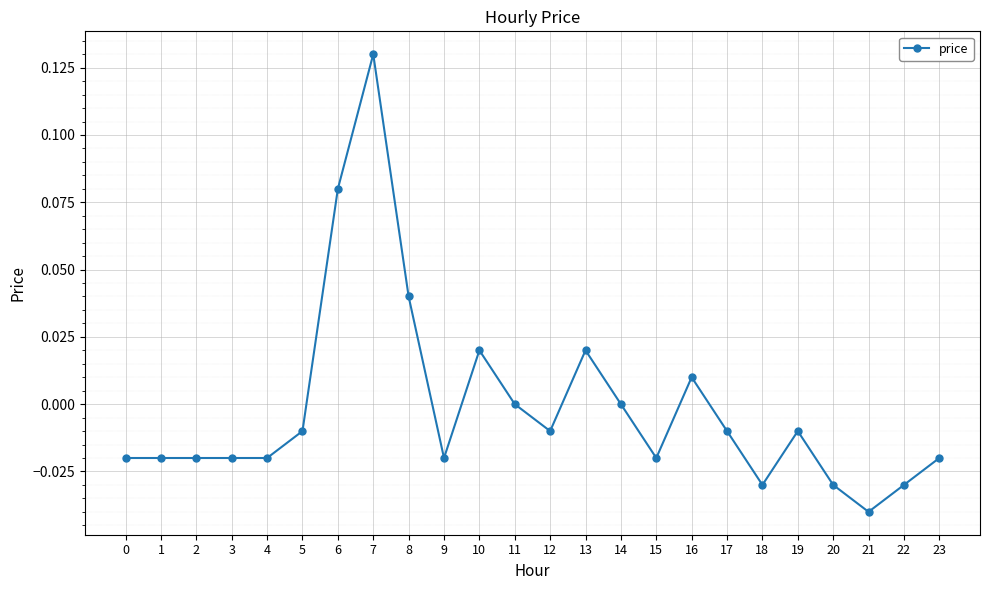

Which category has the highest value across all series?

7